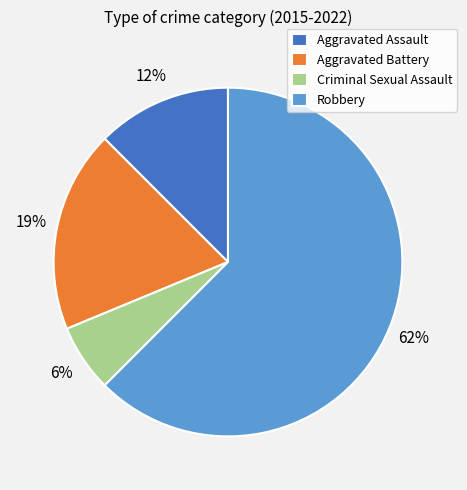

What percentage is the Criminal Sexual Assault slice, to the nearest percent?

6%